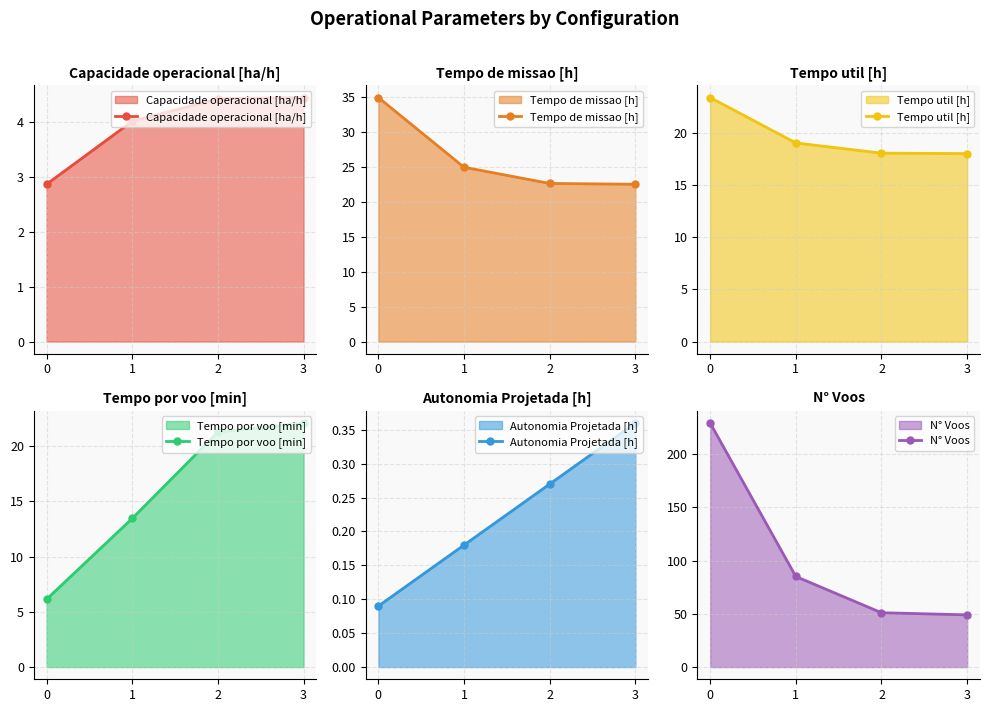

The value of Autonomia Projetada [h] at 2 is 0.3. True or false?

True